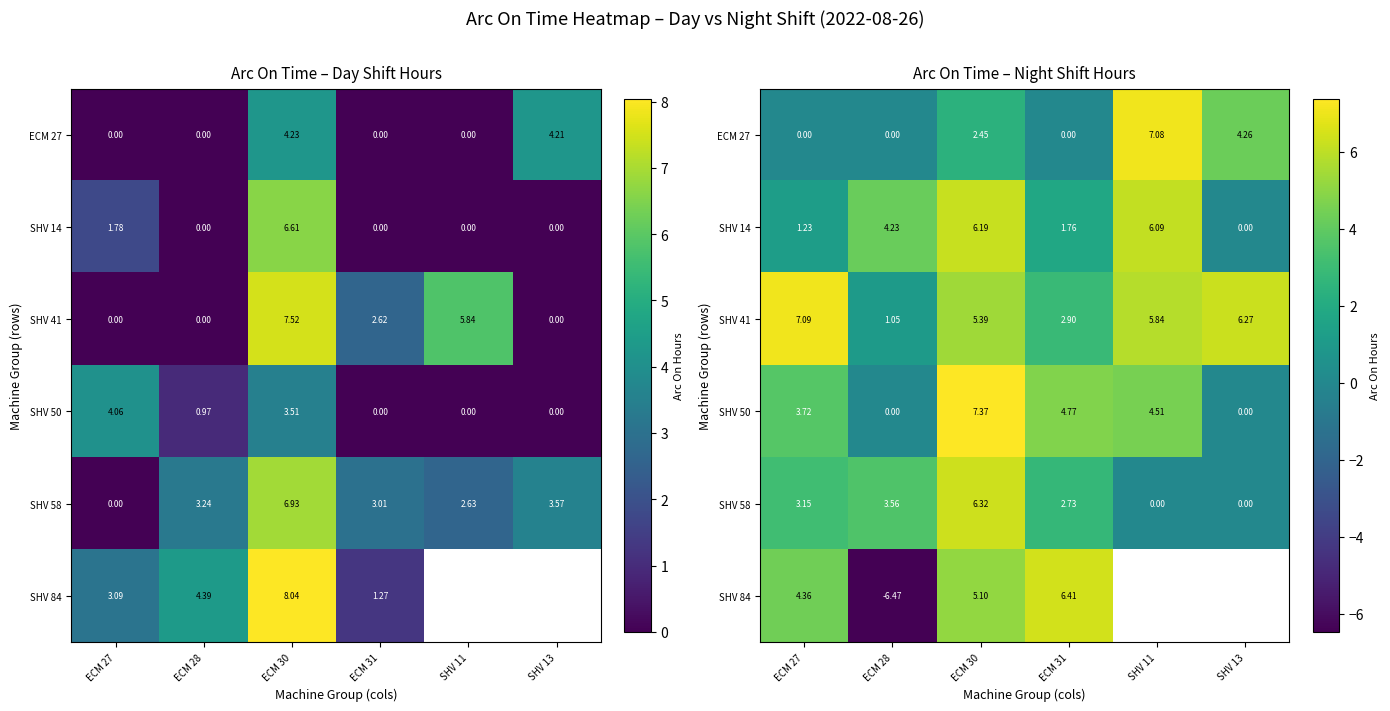

What is the difference between the second highest and second lowest values in the SHV 50 series?

4.8